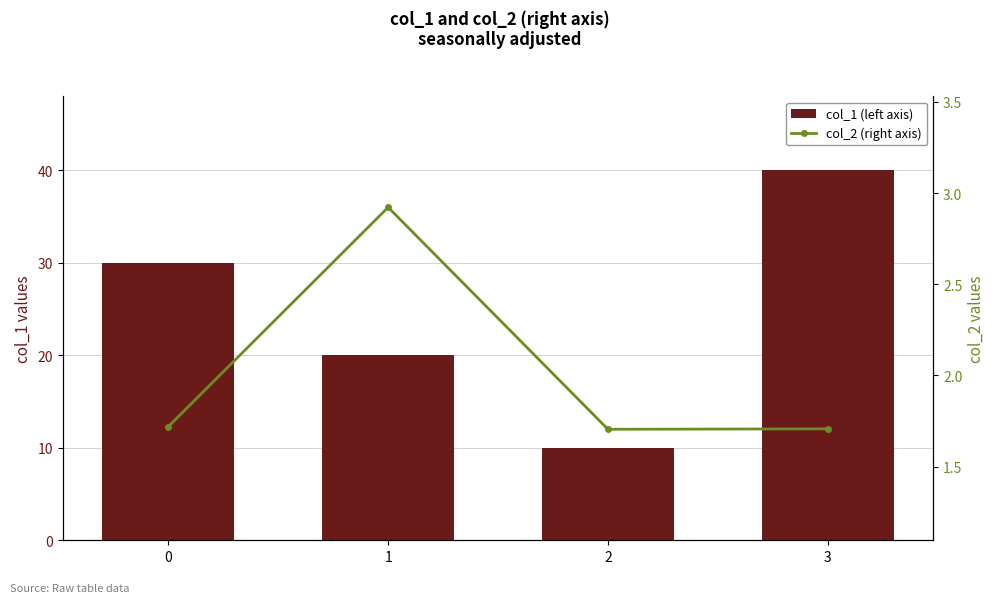

The value of col_1 (left axis) at 3 is 69.9. True or false?

False